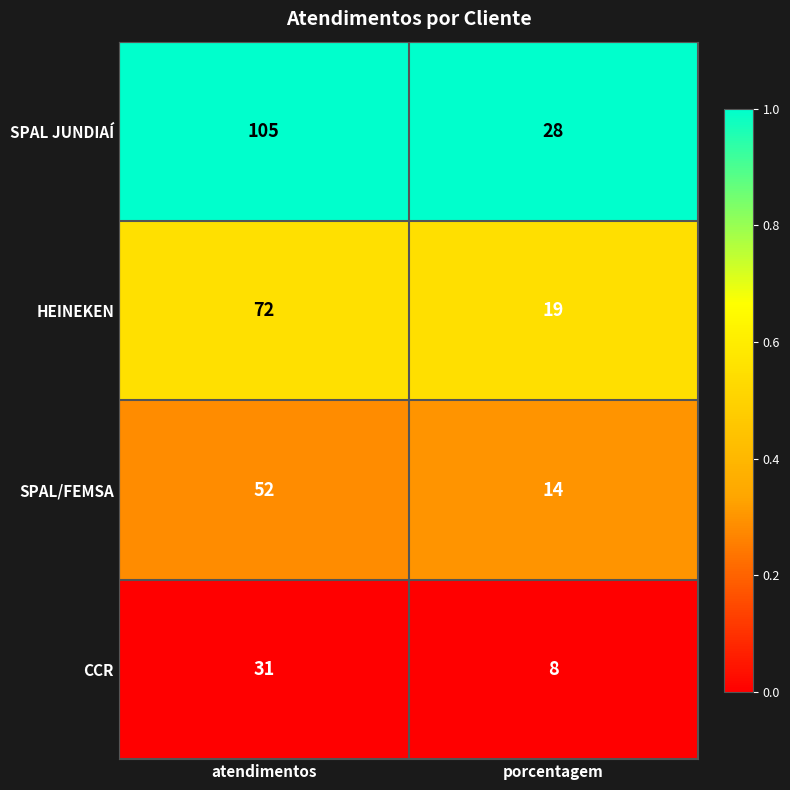

List the series in order of their peak value, highest first.

SPAL JUNDIAÍ, HEINEKEN, SPAL/FEMSA, CCR